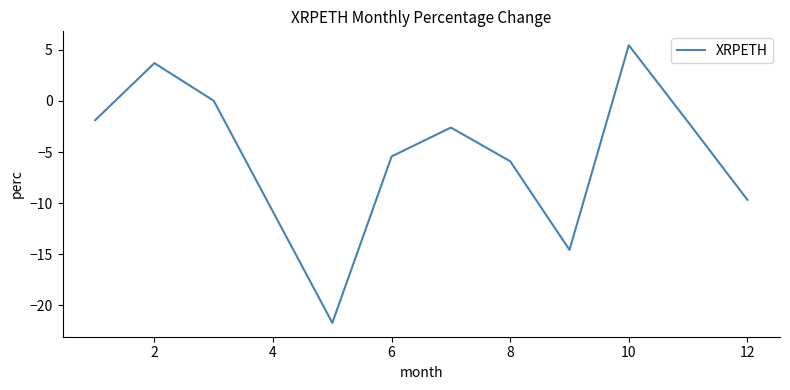

What is the maximum value shown in the chart?

5.5